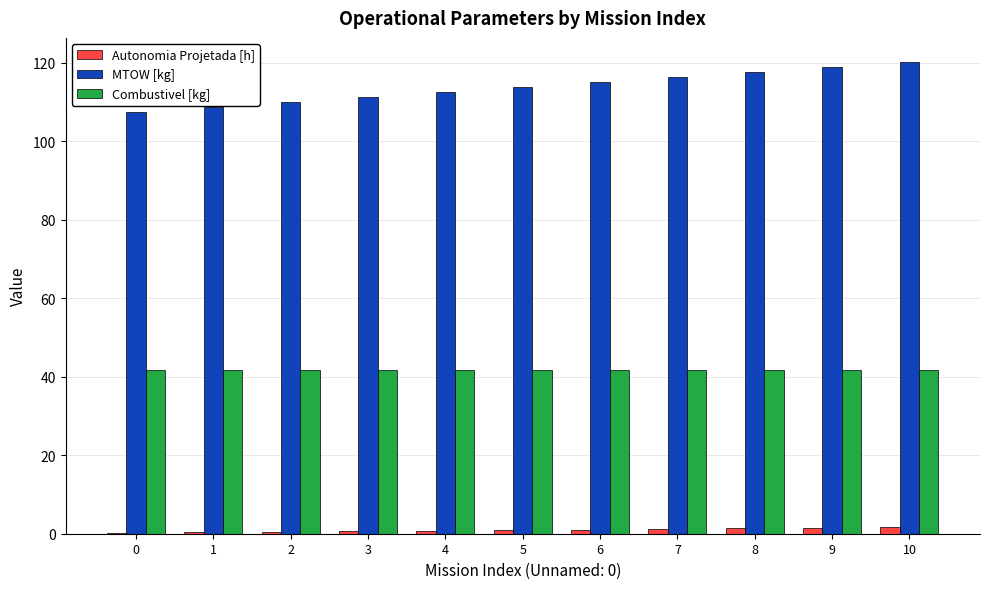

Which label corresponds to the largest value in the chart?

10